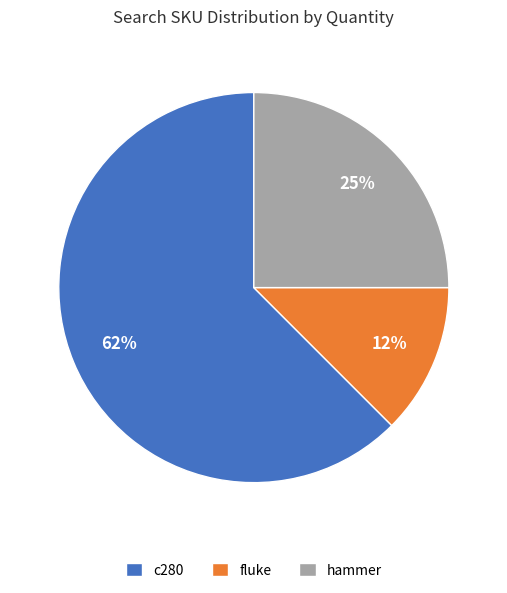

Does hammer account for over 50% of the chart?

No